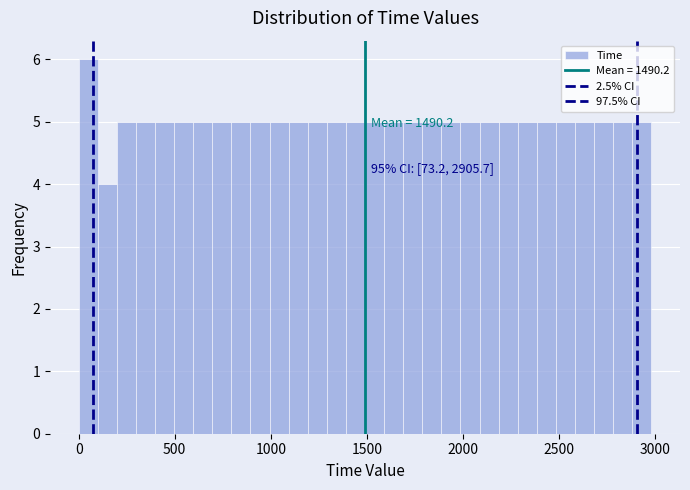

Around what value on the x-axis is the tallest bar? Give the approximate position of its centre, as read against the axis.

50